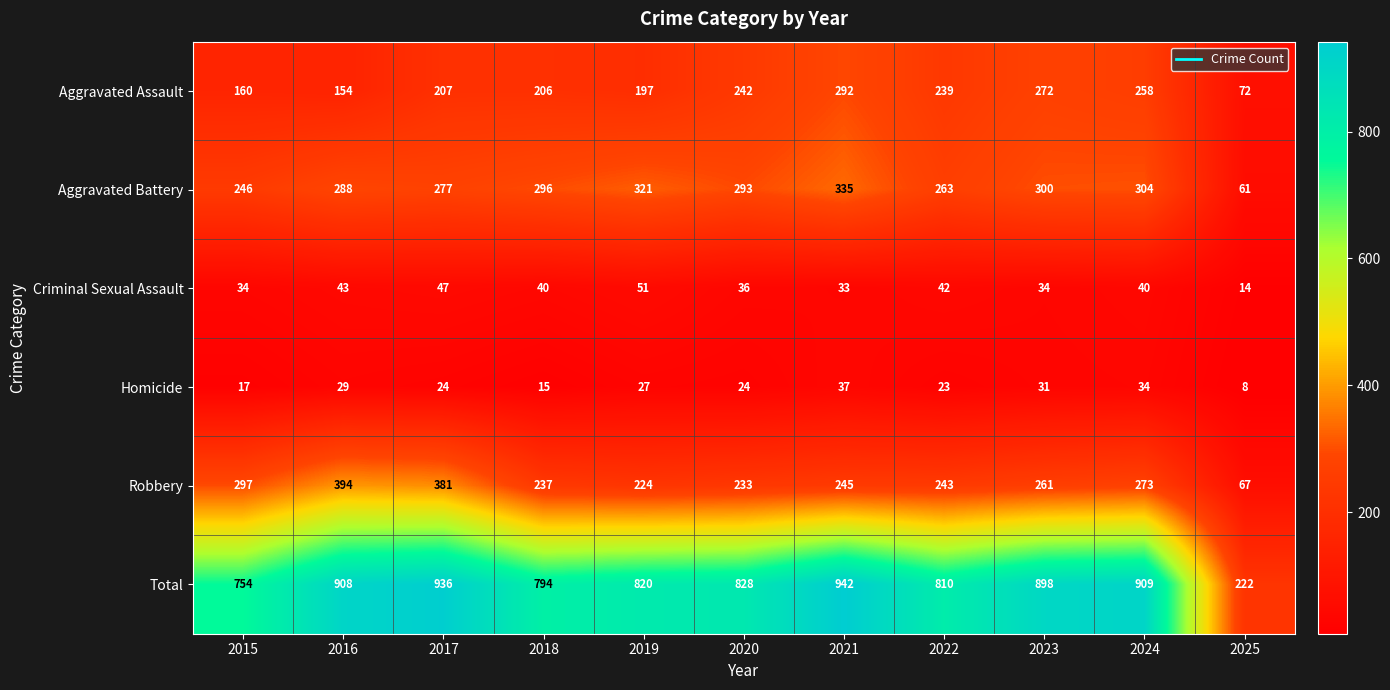

What is the sum of the Total values at 2023 and 2017?

1834